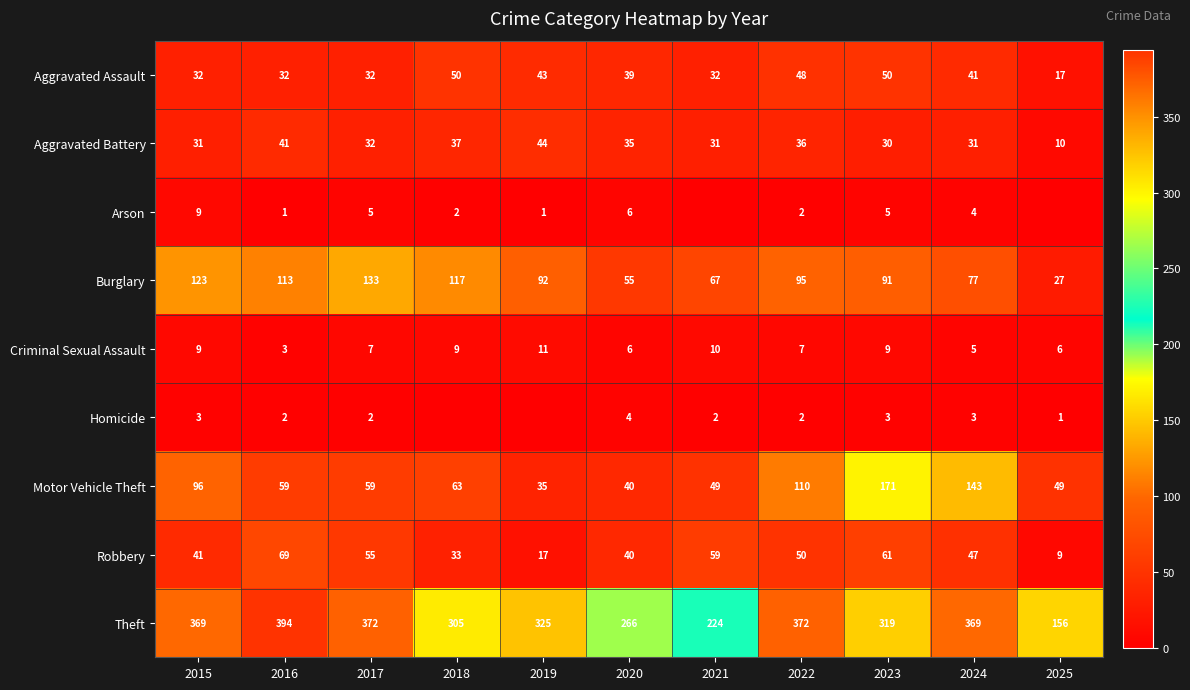

Is it true that Homicide equals 4 at 2024?

False